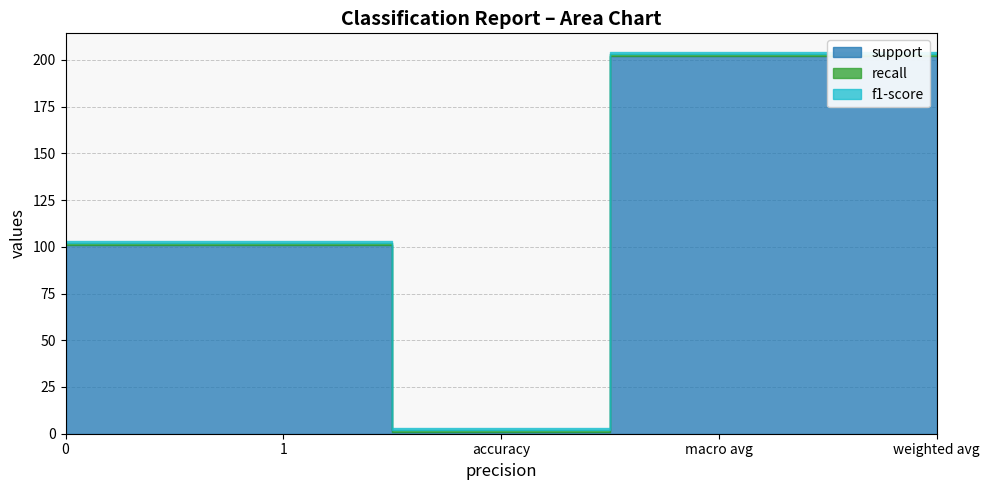

Which label corresponds to the smallest value in the chart?

accuracy